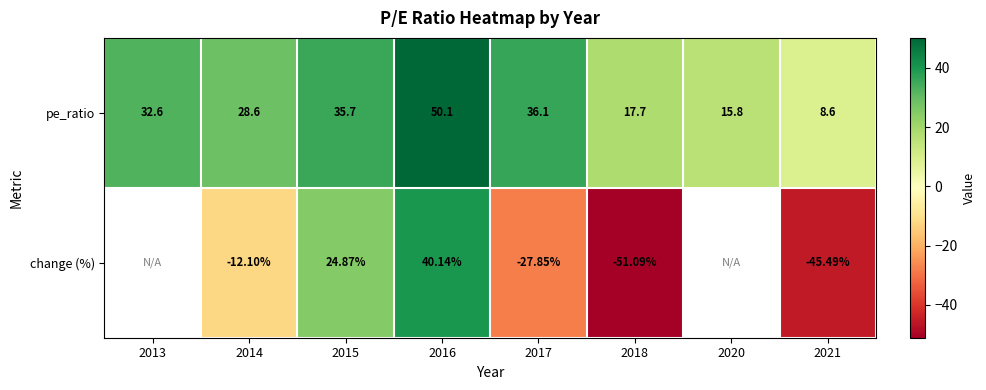

Where is pe_ratio nearest to the value 29?

2014